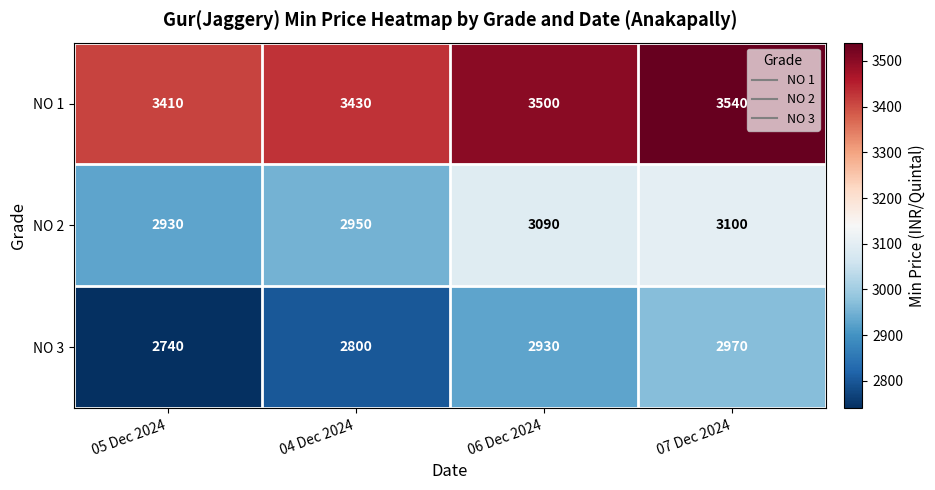

Reading left to right, what are all the values shown in this chart?

NO 1: 05 Dec 2024=3410	04 Dec 2024=3430	06 Dec 2024=3500	07 Dec 2024=3540
NO 2: 05 Dec 2024=2930	04 Dec 2024=2950	06 Dec 2024=3090	07 Dec 2024=3100
NO 3: 05 Dec 2024=2740	04 Dec 2024=2800	06 Dec 2024=2930	07 Dec 2024=2970